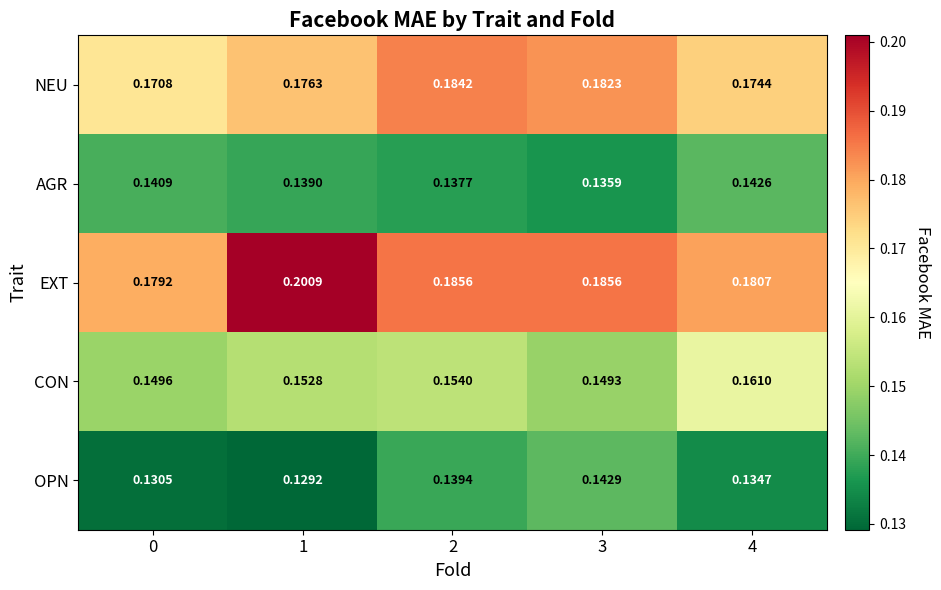

What is the total value across all series at 2?

0.8